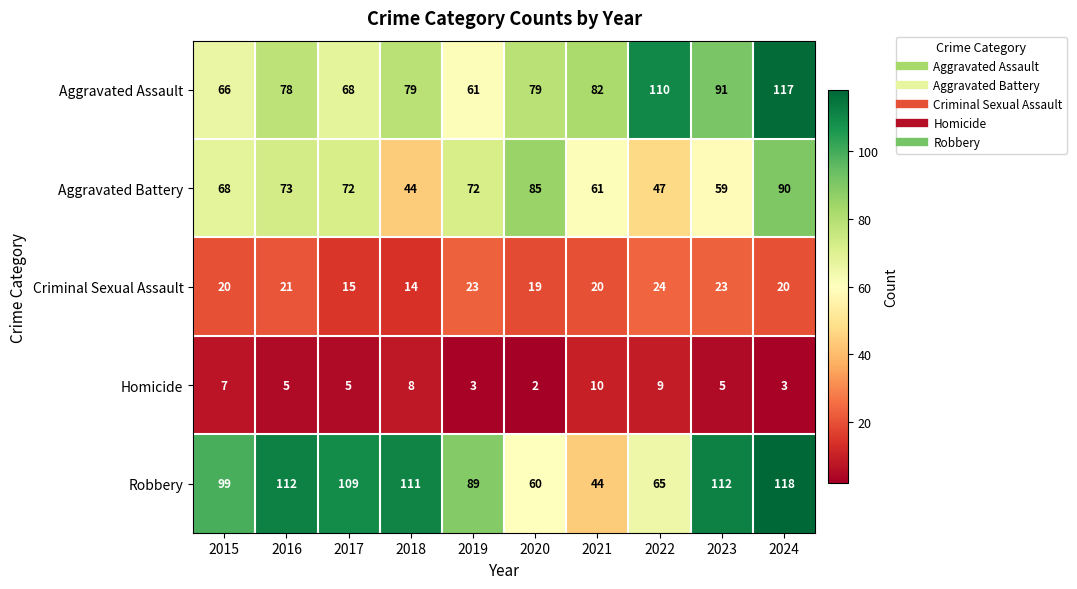

List the series in order of their peak value, highest first.

Robbery, Aggravated Assault, Aggravated Battery, Criminal Sexual Assault, Homicide